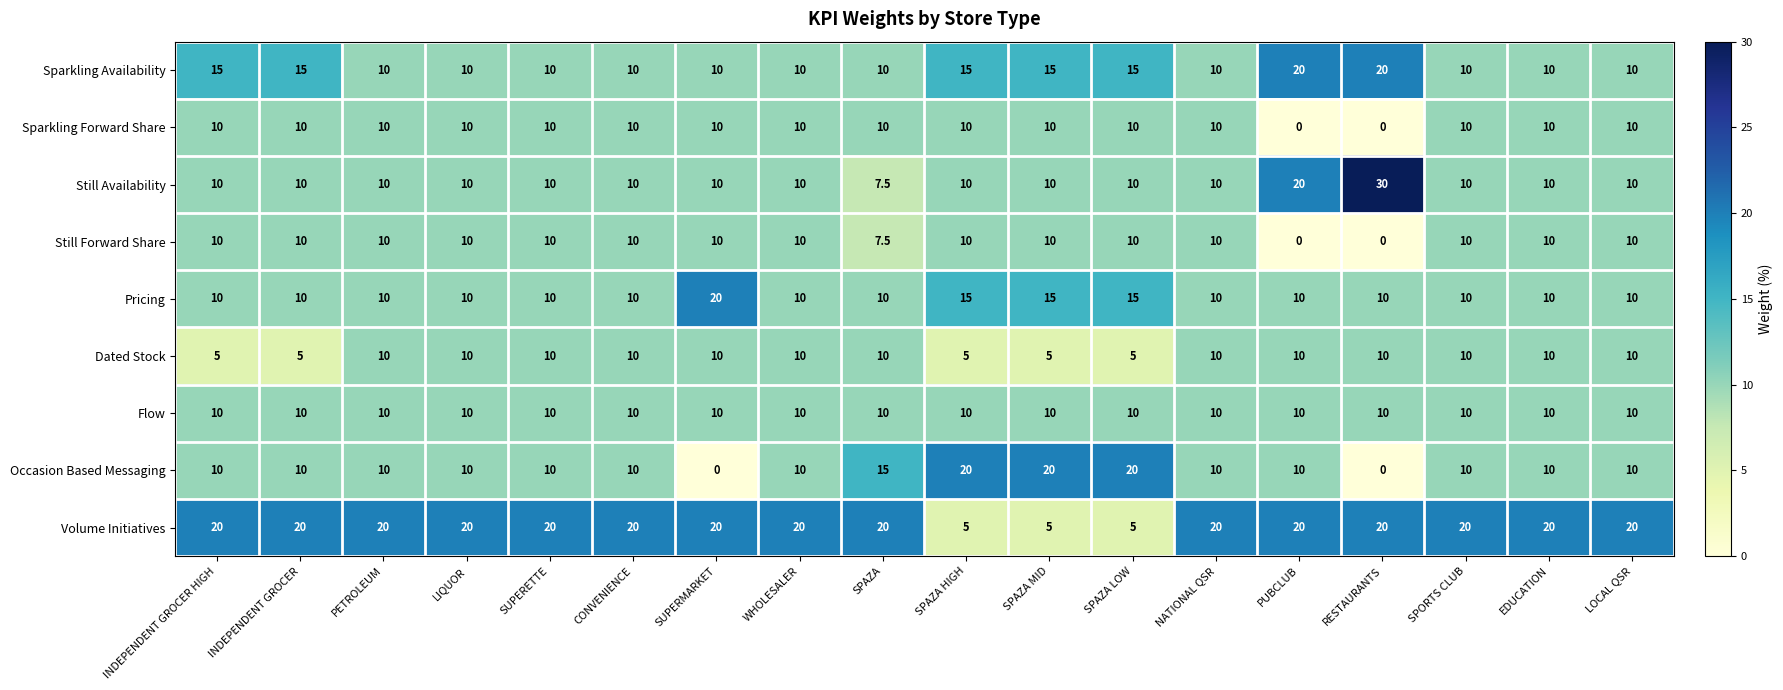

What is the total value across all series at EDUCATION?

100.0